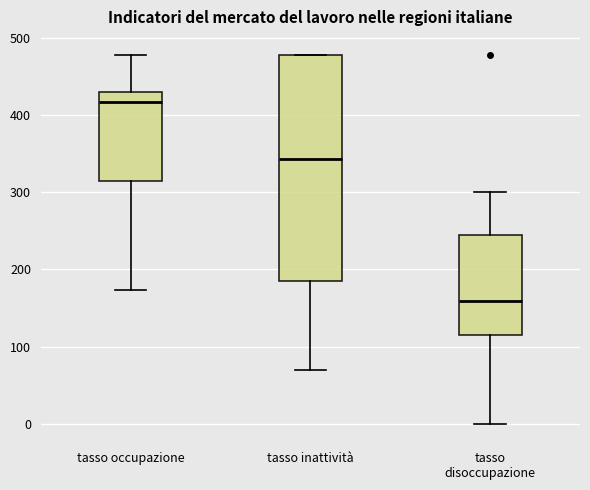

Where does the lower whisker of the box for tasso occupazione end on the y-axis? The values are not printed on the chart, so give them approximately, as read against the axis.

170